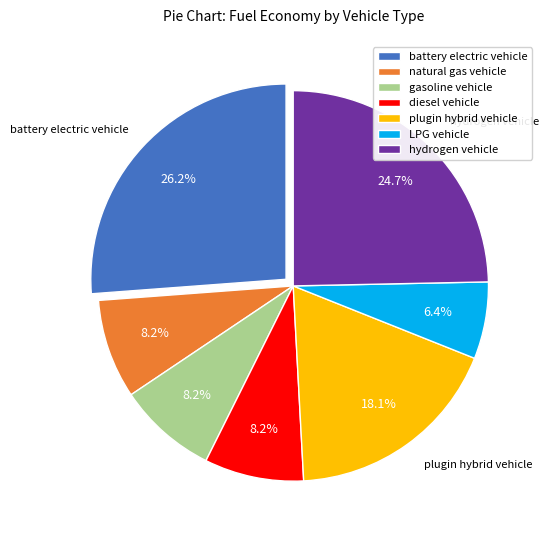

Is it true that plugin hybrid vehicle is 18% of the pie?

True